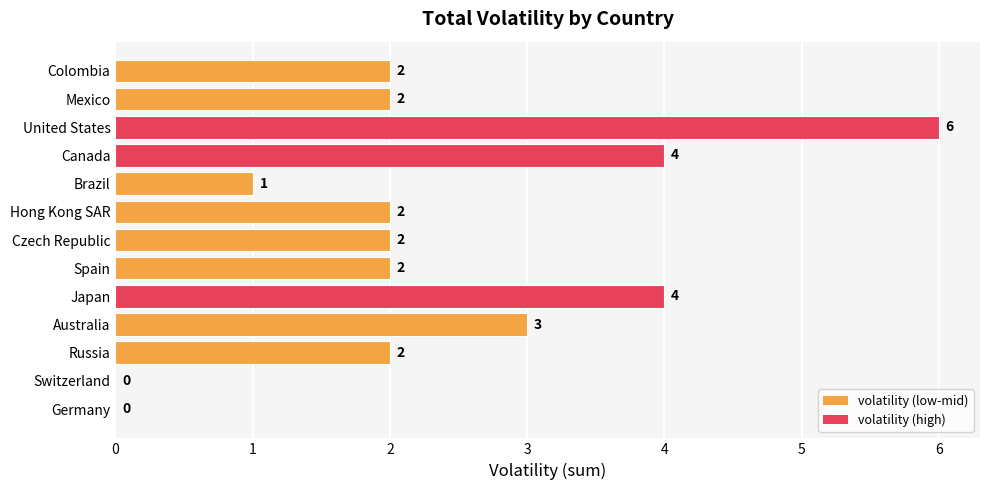

How many values are between 2 and 3?

7